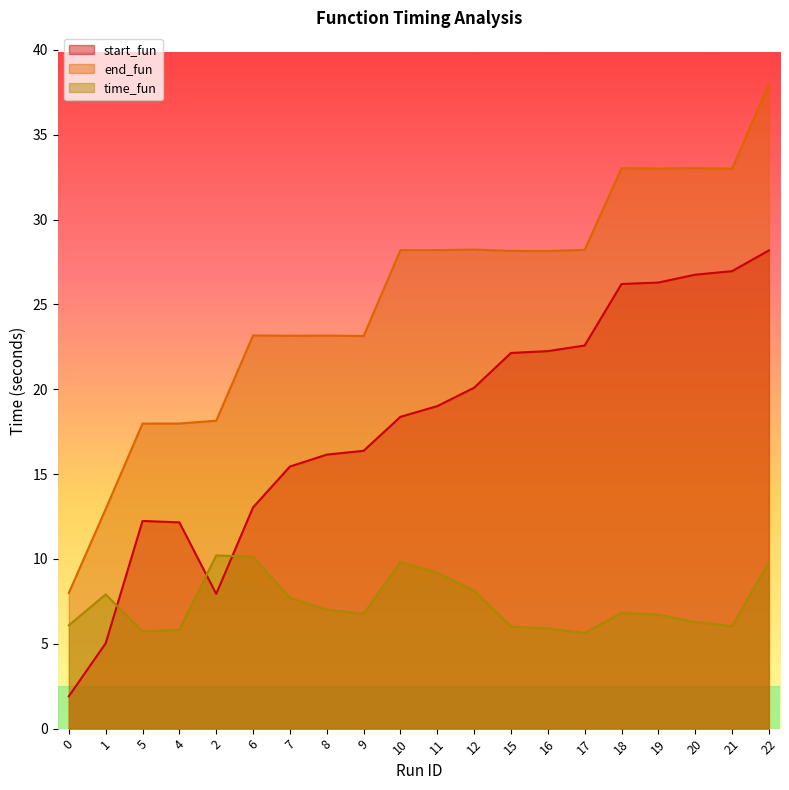

True or false: start_fun and end_fun intersect in this chart.

False